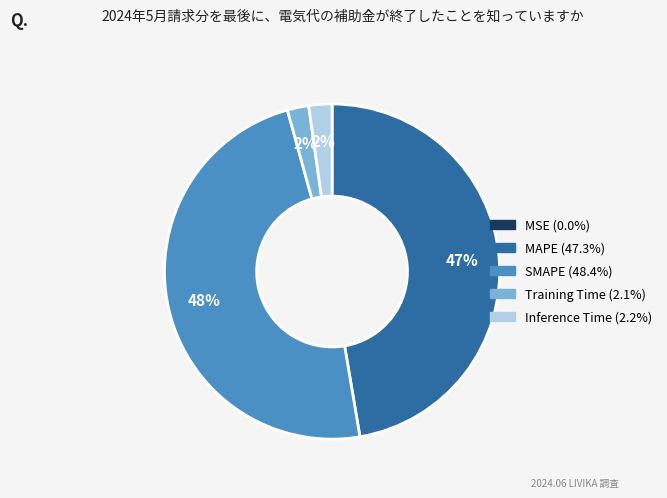

Is the sum of MAPE and Inference Time greater than half?

No